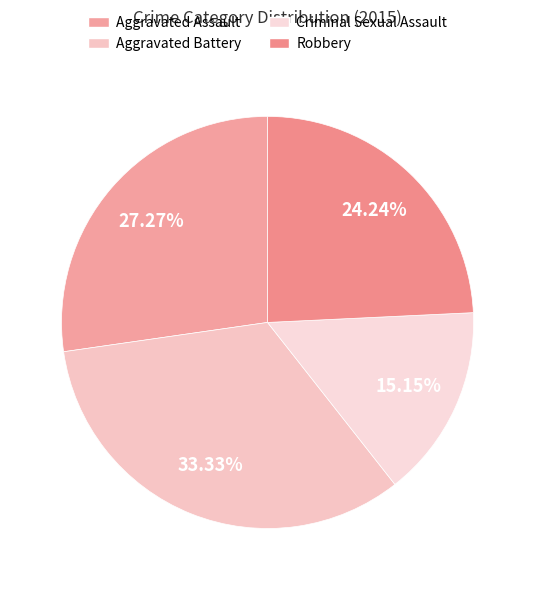

How many segments does this pie chart have?

4